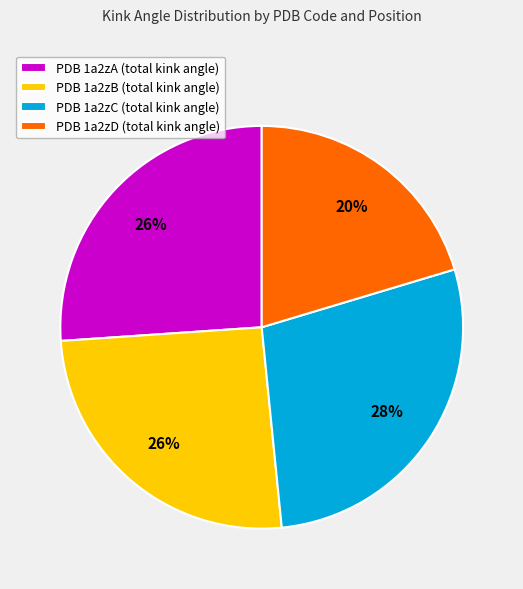

True or false: PDB 1a2zD (total kink angle) accounts for 20% of the total.

True